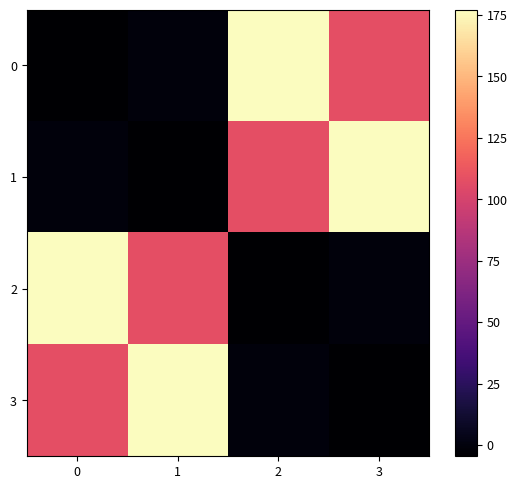

How many distinct data groups are displayed?

4